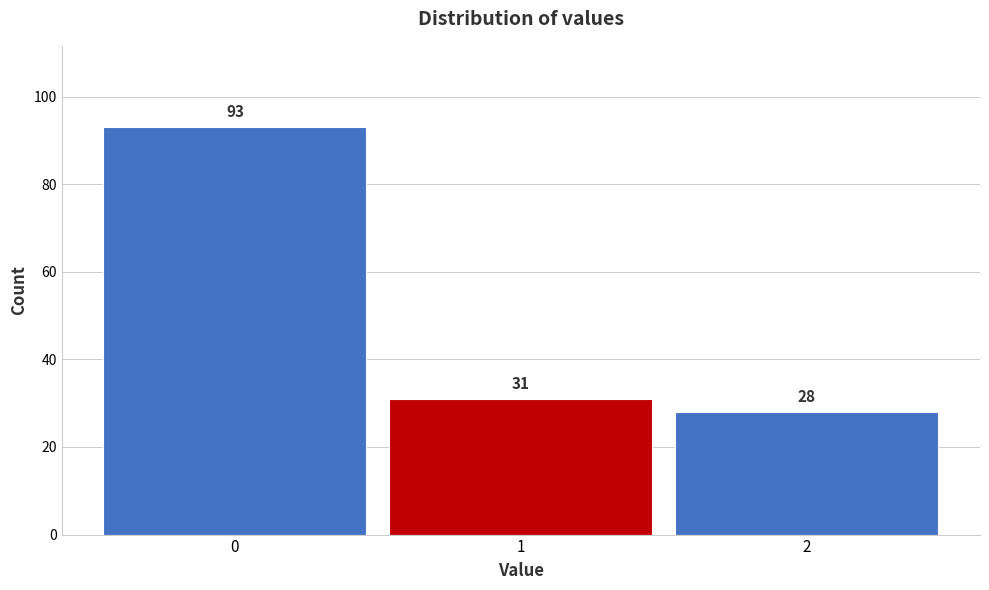

Reading left to right, what are all the values shown in this chart?

93	31	28